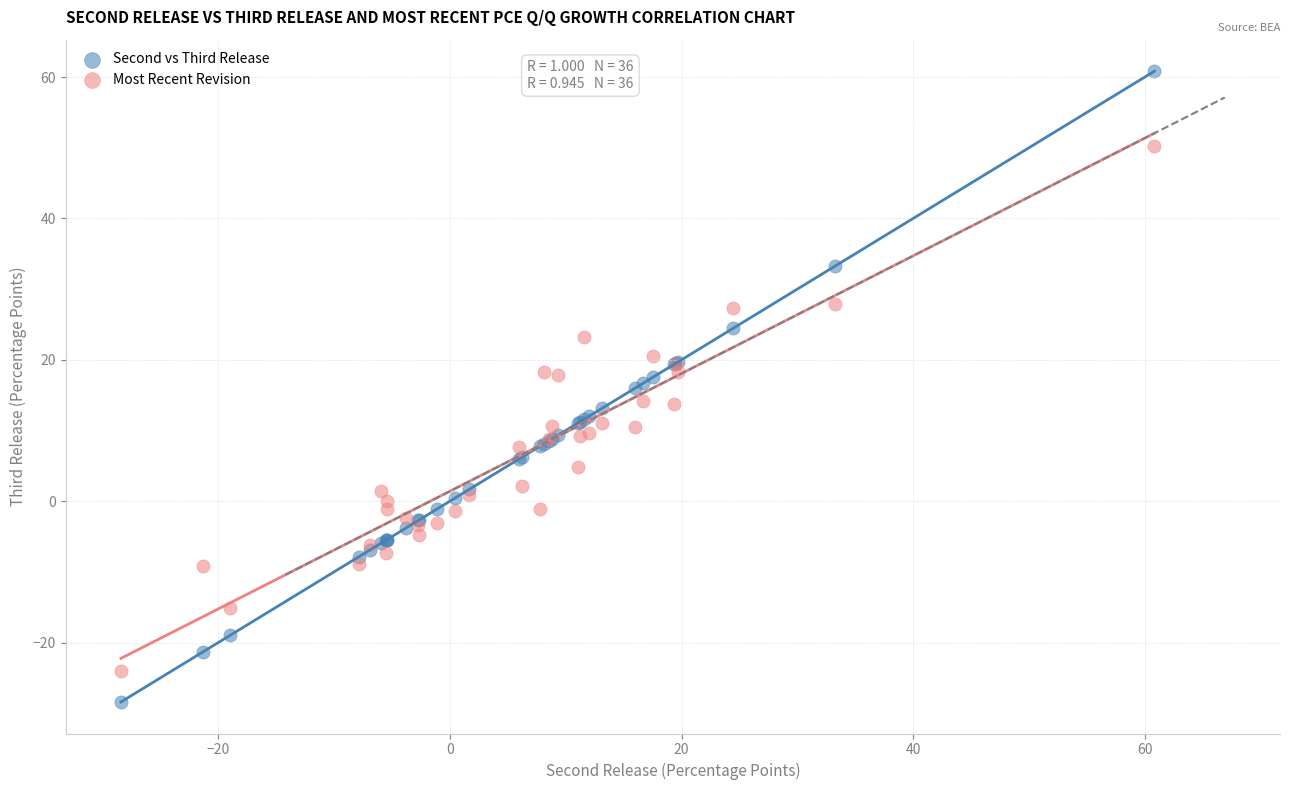

What is the X range (max minus min) for the scatter plot?

89.2